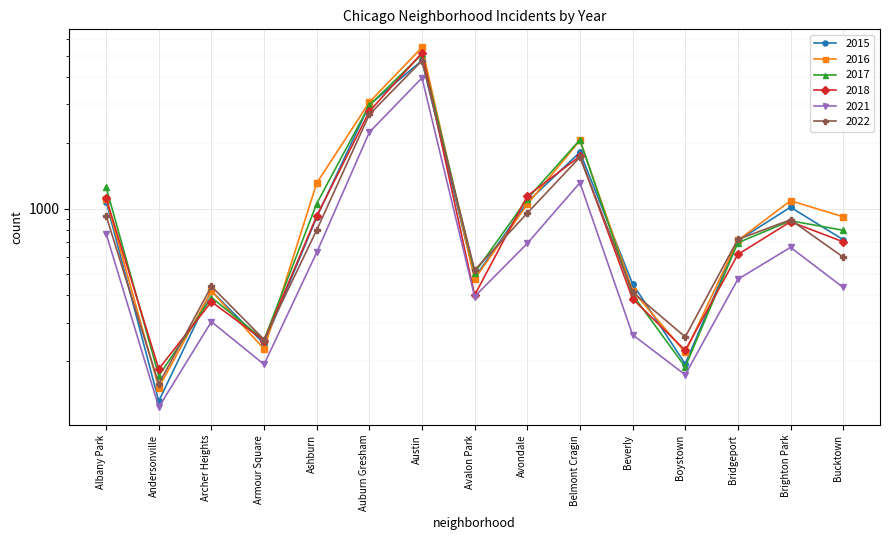

Reading right to left, extract all data points from this chart.

2015: Bucktown=720	Brighton Park=1014	Bridgeport=713	Boystown=194	Beverly=452	Belmont Cragin=1812	Avondale=1070	Avalon Park=482	Austin=4770	Auburn Gresham=2987	Ashburn=913	Armour Square=240	Archer Heights=419	Andersonville=131	Albany Park=1076
2018: Bucktown=704	Brighton Park=870	Bridgeport=616	Boystown=224	Beverly=386	Belmont Cragin=1737	Avondale=1142	Avalon Park=401	Austin=5163	Auburn Gresham=2787	Ashburn=924	Armour Square=248	Archer Heights=374	Andersonville=184	Albany Park=1117
2016: Bucktown=917	Brighton Park=1086	Bridgeport=714	Boystown=219	Beverly=421	Belmont Cragin=2053	Avondale=1046	Avalon Park=475	Austin=5481	Auburn Gresham=3071	Ashburn=1308	Armour Square=227	Archer Heights=419	Andersonville=151	Albany Park=1110
2017: Bucktown=795	Brighton Park=879	Bridgeport=697	Boystown=188	Beverly=403	Belmont Cragin=2066	Avondale=1107	Avalon Park=508	Austin=5096	Auburn Gresham=2973	Ashburn=1053	Armour Square=250	Archer Heights=391	Andersonville=171	Albany Park=1252
2021: Bucktown=435	Brighton Park=664	Bridgeport=474	Boystown=173	Beverly=264	Belmont Cragin=1313	Avondale=692	Avalon Park=395	Austin=3970	Auburn Gresham=2237	Ashburn=629	Armour Square=193	Archer Heights=303	Andersonville=123	Albany Park=767
2022: Bucktown=599	Brighton Park=888	Bridgeport=722	Boystown=258	Beverly=414	Belmont Cragin=1720	Avondale=953	Avalon Park=522	Austin=4761	Auburn Gresham=2699	Ashburn=797	Armour Square=251	Archer Heights=440	Andersonville=157	Albany Park=926